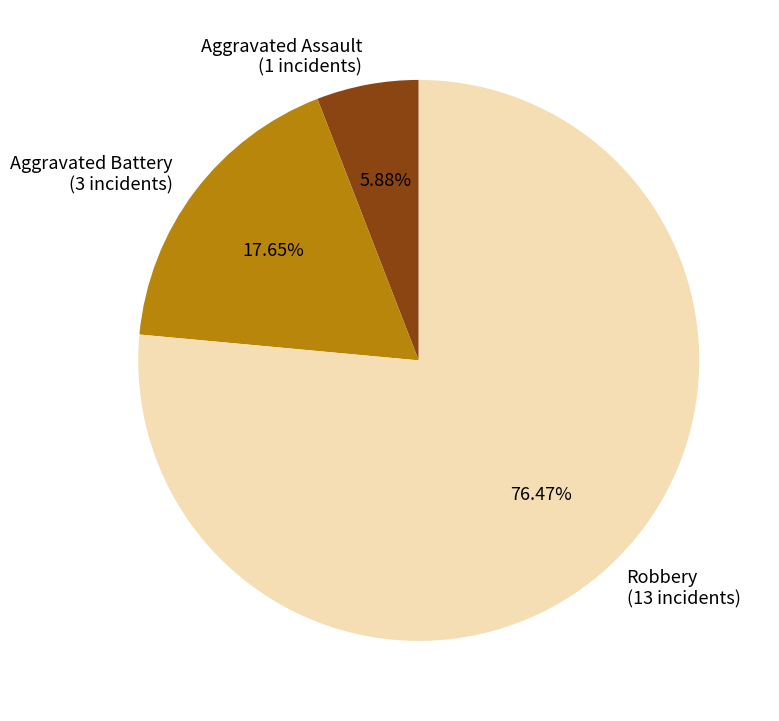

What is the total percentage of Aggravated Battery and Aggravated Assault?

23.5%